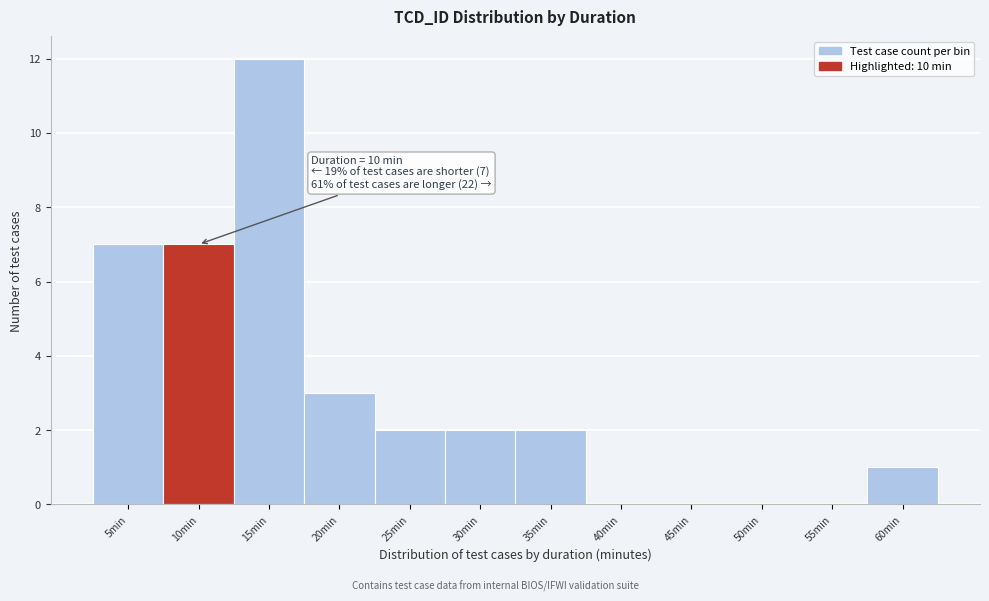

Reading left to right, transcribe all the data shown in this chart.

5min=7	10min=7	15min=12	20min=3	25min=2	30min=2	35min=2	40min=0	45min=0	50min=0	55min=0	60min=1